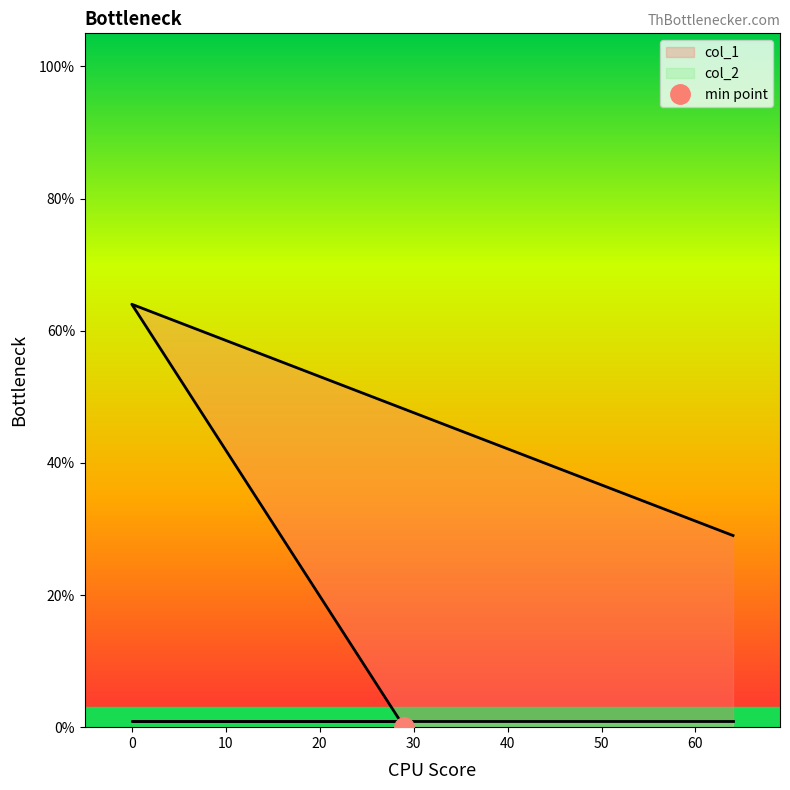

How many data points are above 29?

1